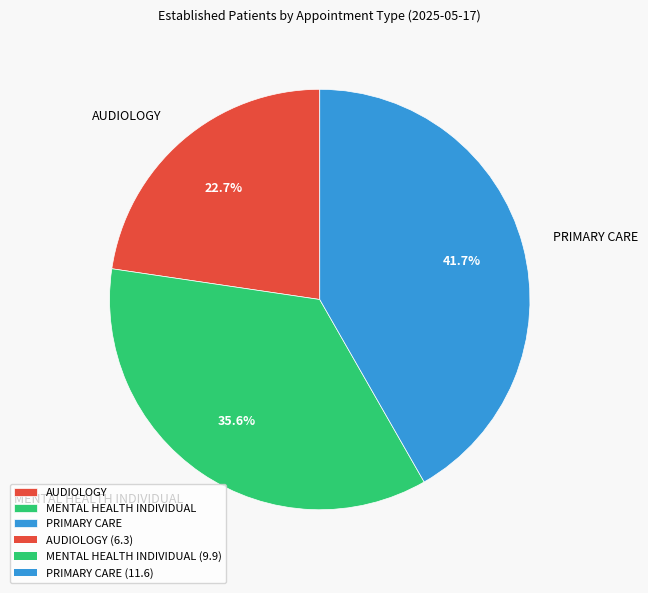

Does MENTAL HEALTH INDIVIDUAL account for over 50% of the chart?

No